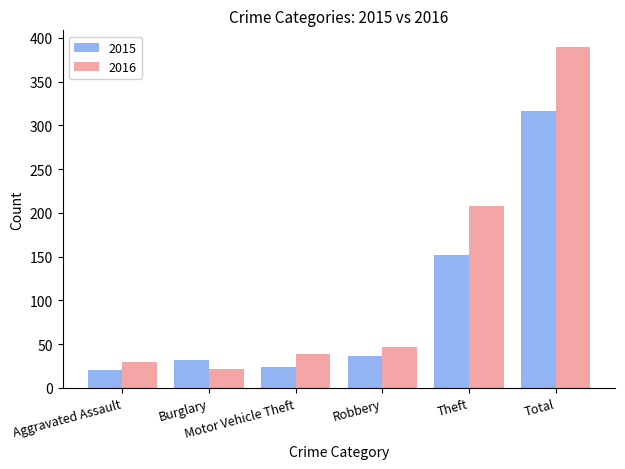

What is the label of the 1st bar from the left?

Aggravated Assault